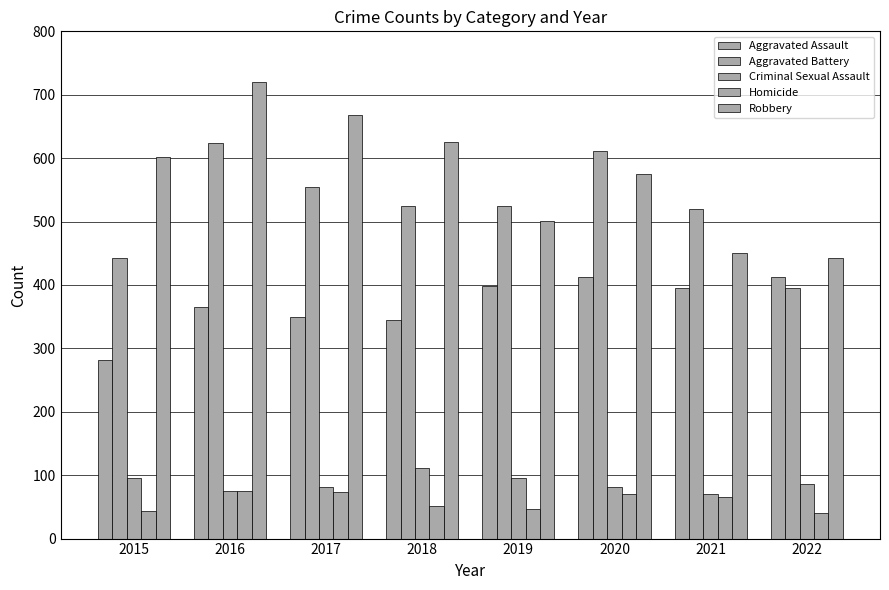

At which label does Criminal Sexual Assault reach its minimum?

2021